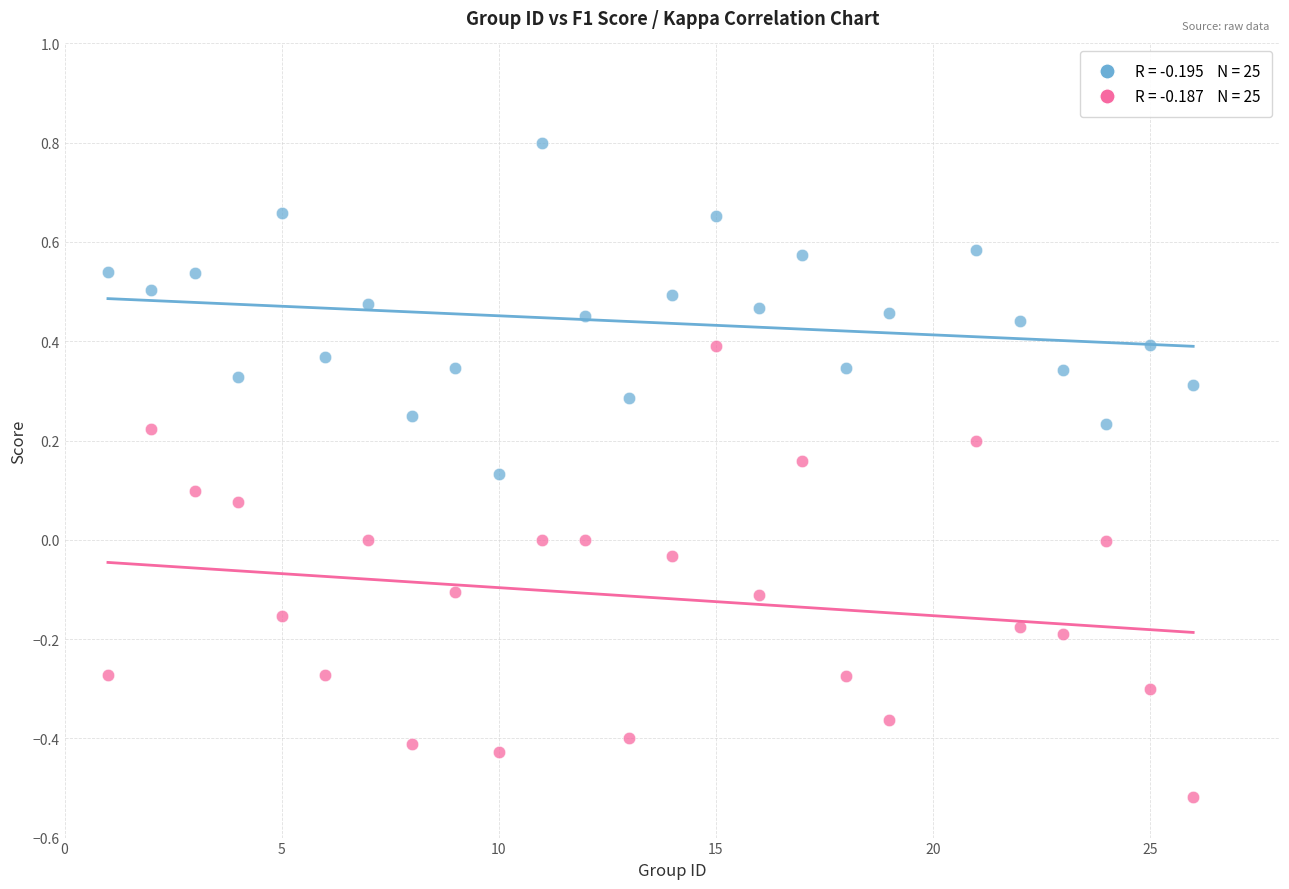

Across all data points, what is the range of X values (max minus min)?

25.0